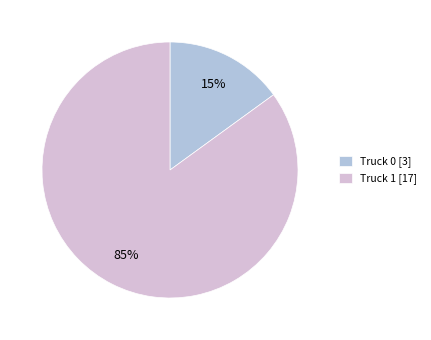

Is it true that Truck 1 is 95% of the pie?

False